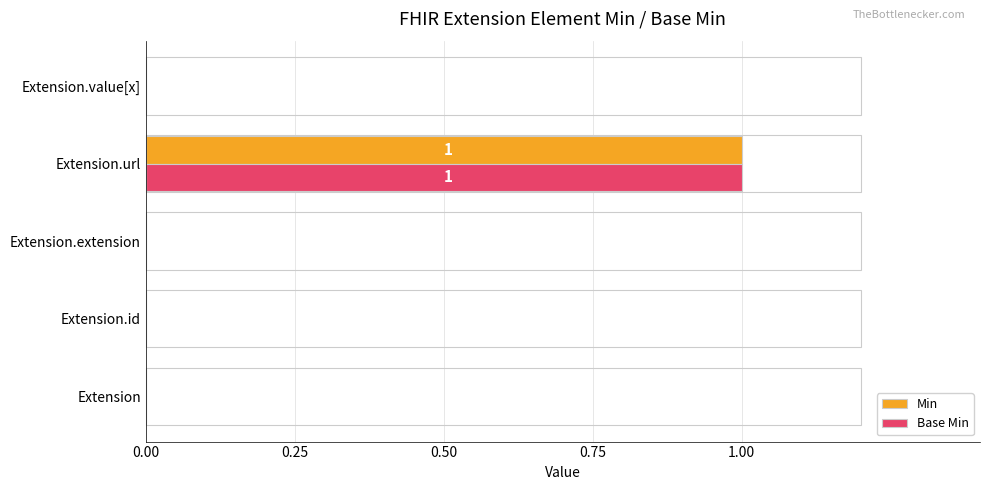

The value of Min at Extension.value[x] is 0. True or false?

True